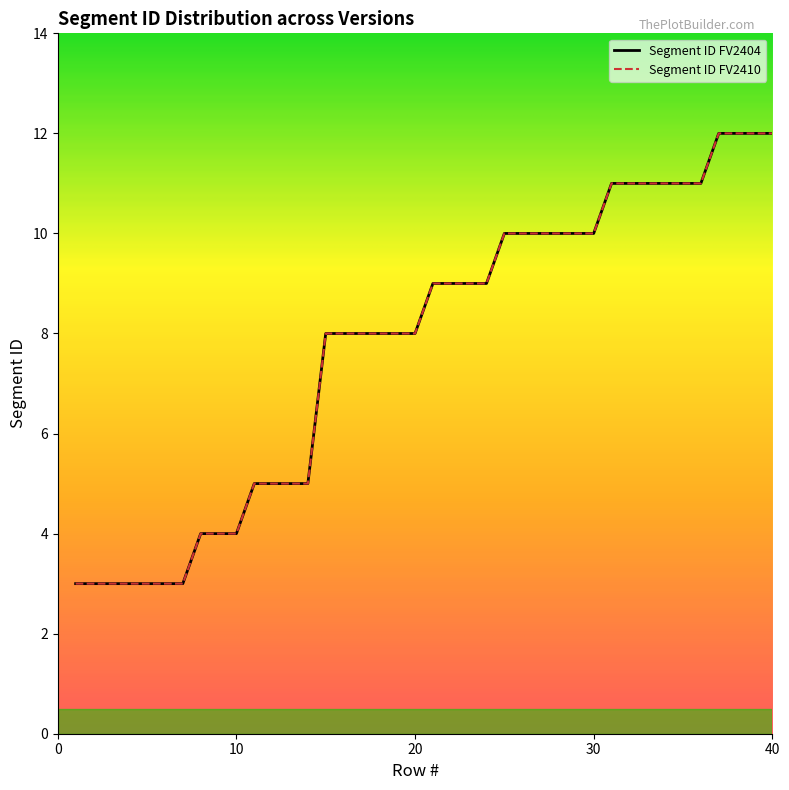

Reading left to right, list all the values displayed in this chart.

Segment ID FV2404: 3	3	3	3	3	3	3	4	4	4	5	5	5	5	8	8	8	8	8	8	9	9	9	9	10	10	10	10	10	10	11	11	11	11	11	11	12	12	12	12
Segment ID FV2410: 3	3	3	3	3	3	3	4	4	4	5	5	5	5	8	8	8	8	8	8	9	9	9	9	10	10	10	10	10	10	11	11	11	11	11	11	12	12	12	12